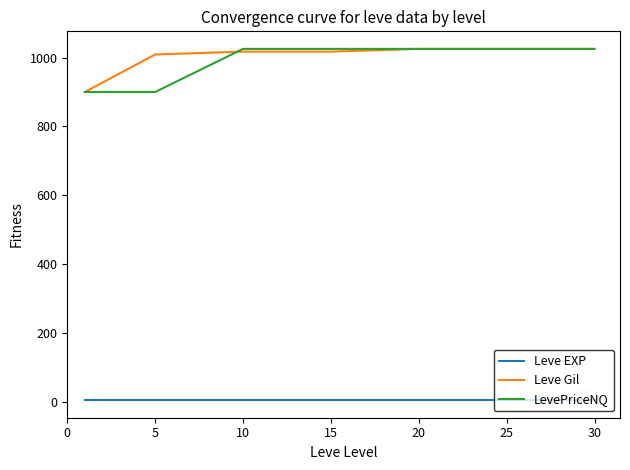

What is the lowest value of the Leve Gil series?

900.0